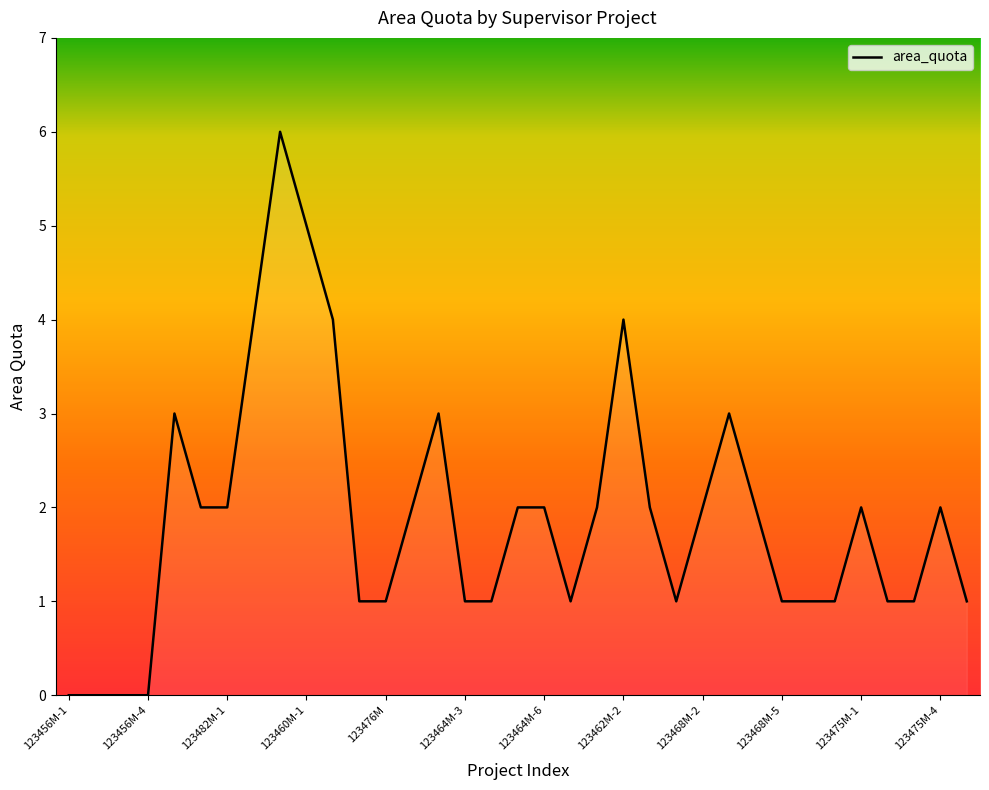

What is the maximum value shown in the chart?

6